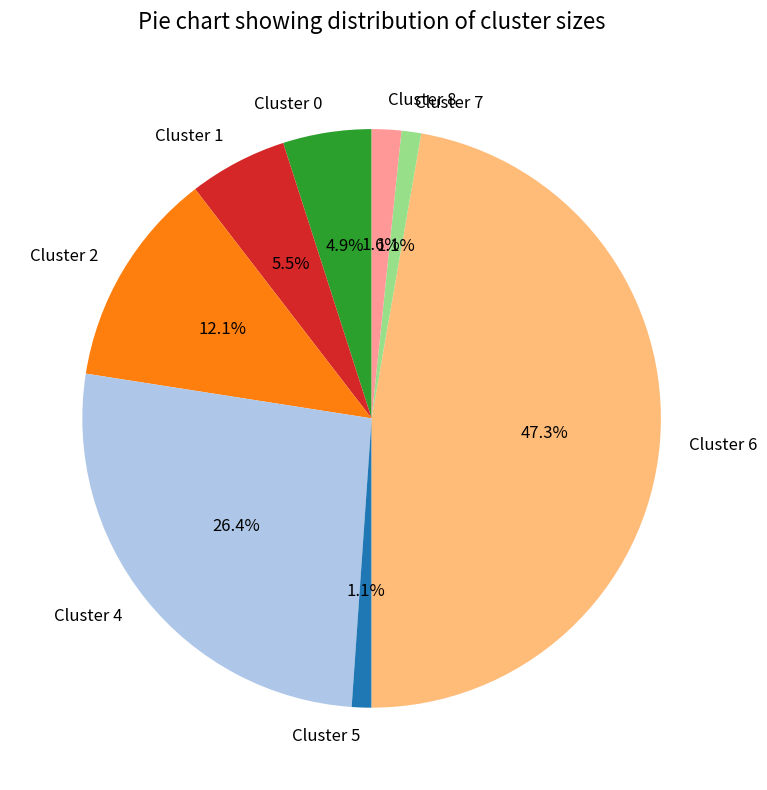

Is it true that Cluster 2 is 26% of the pie?

False